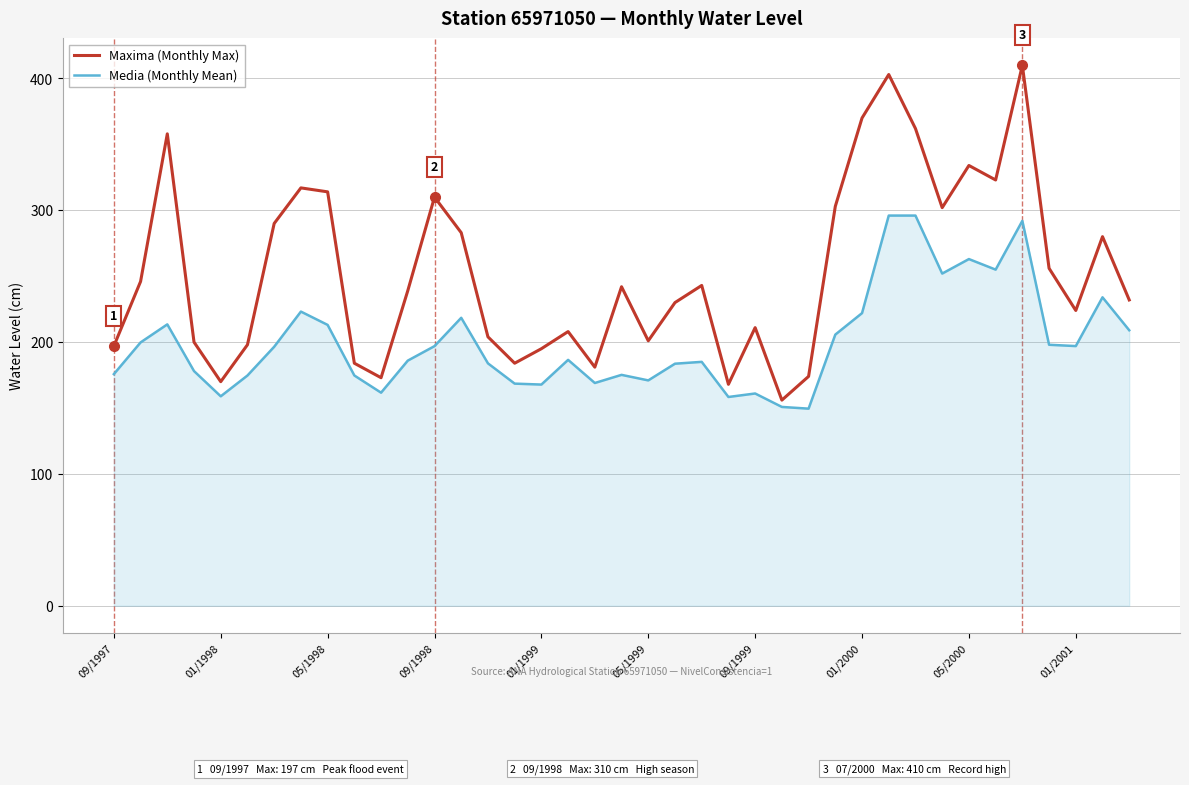

Which series has the largest range (max minus min)?

Maxima (Monthly Max)